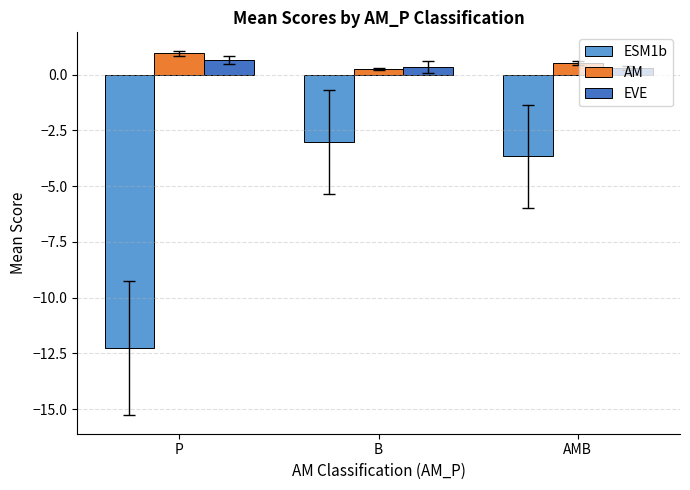

Is it true that ESM1b equals -3.0 at B?

True